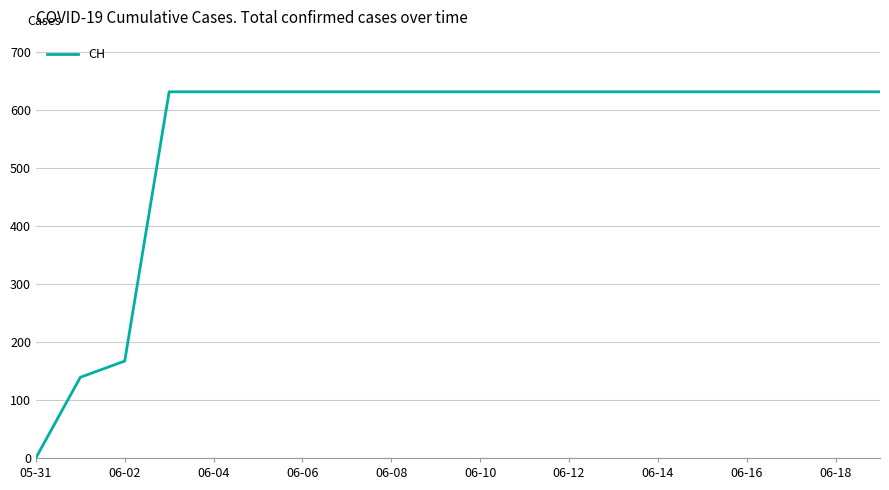

What is the difference between the maximum and minimum values?

631